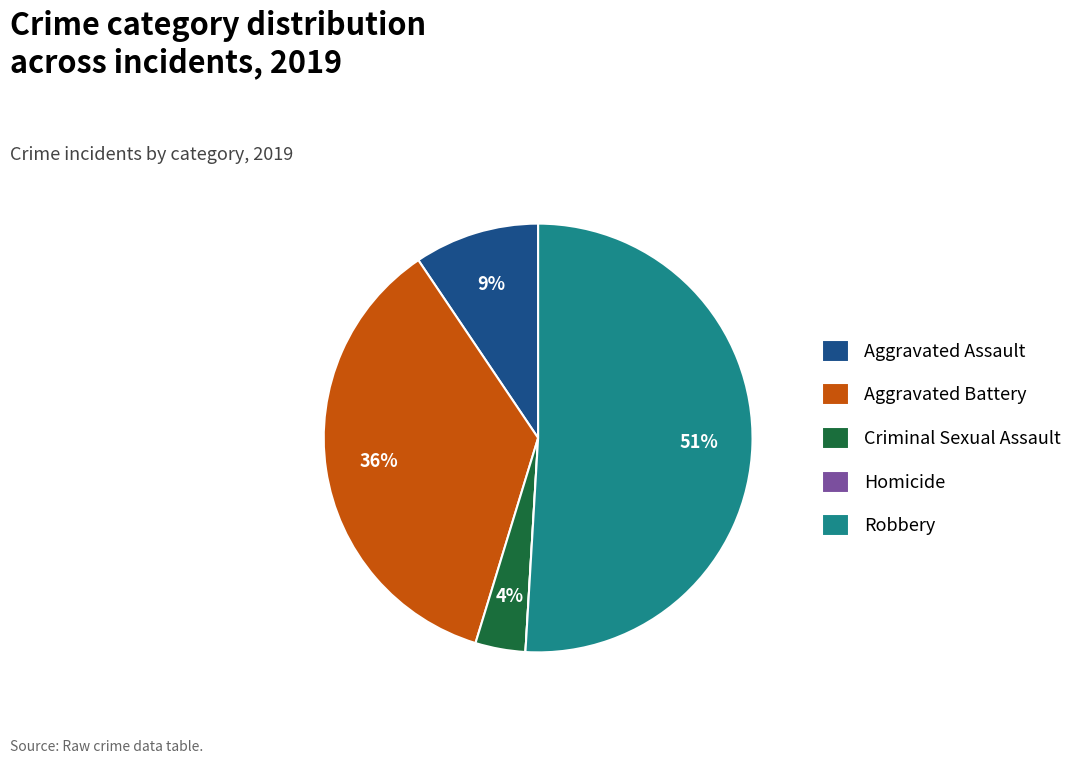

Is there any slice that represents more than half of the pie?

Yes